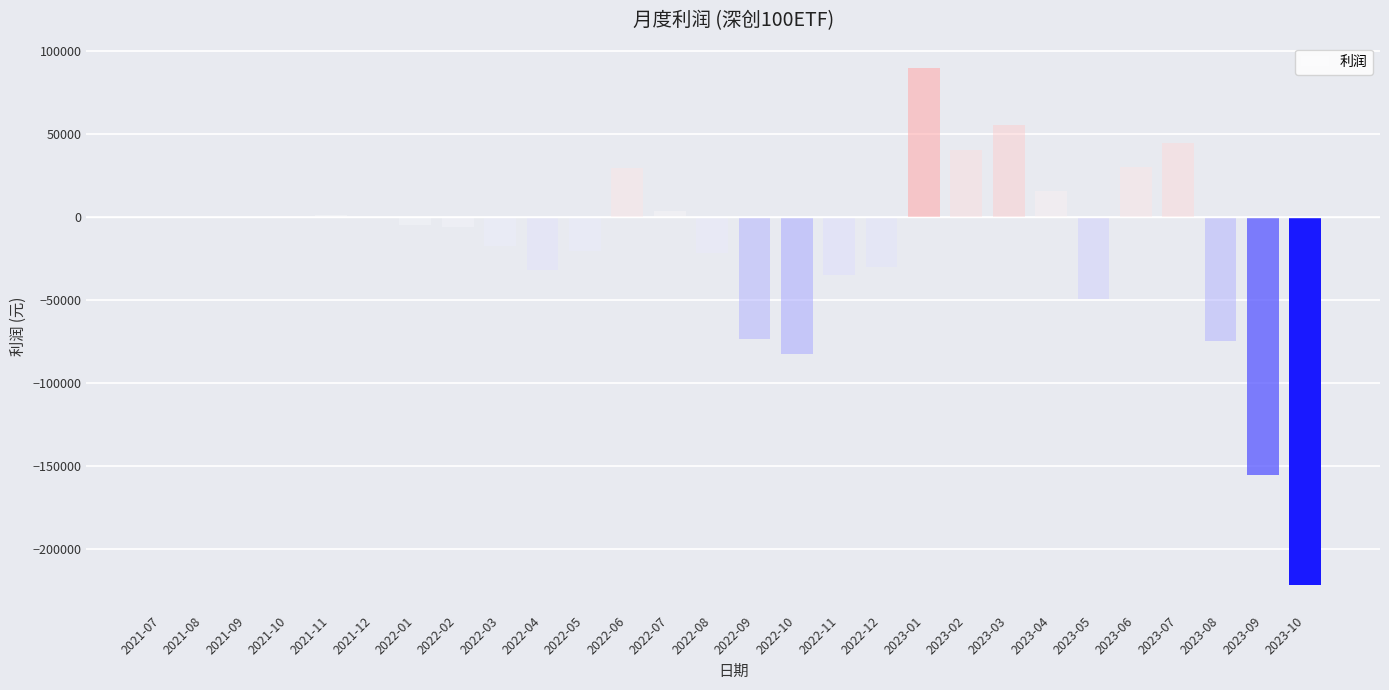

The value at 2022-05 is -34826.8. True or false?

False